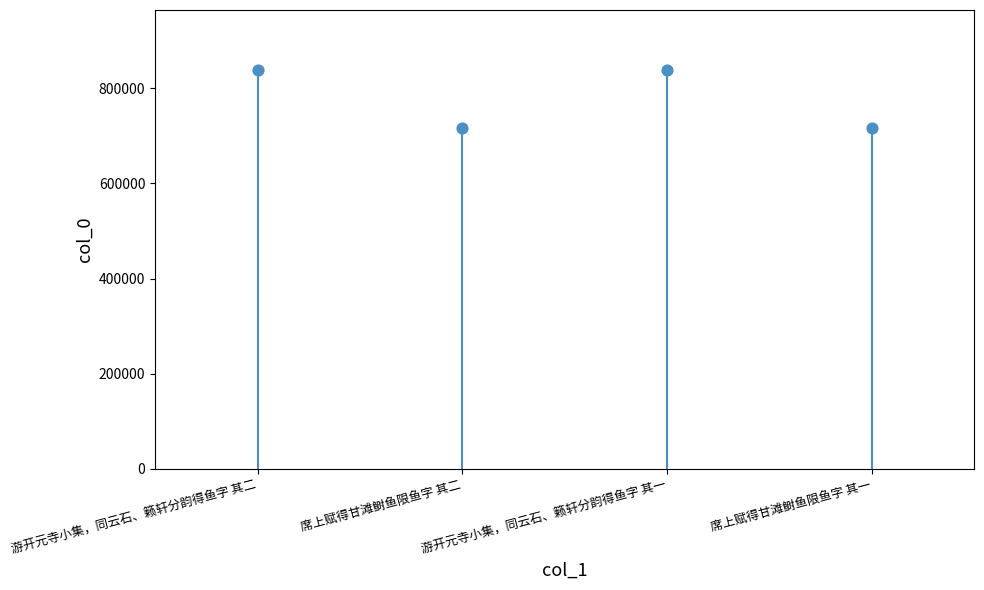

What is the change in value from 席上赋得甘滩鲥鱼限鱼字 其二 to 游开元寺小集，同云石、籁轩分韵得鱼字 其一?

+121720